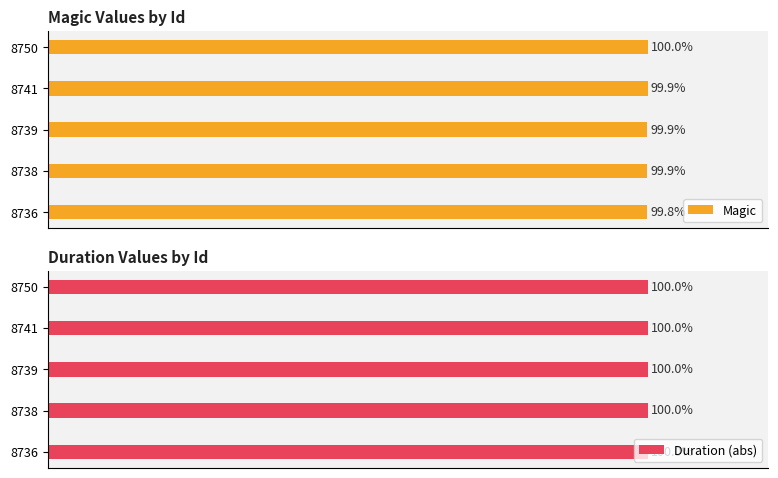

Between 0 and 60, which series saw the biggest shift?

Magic